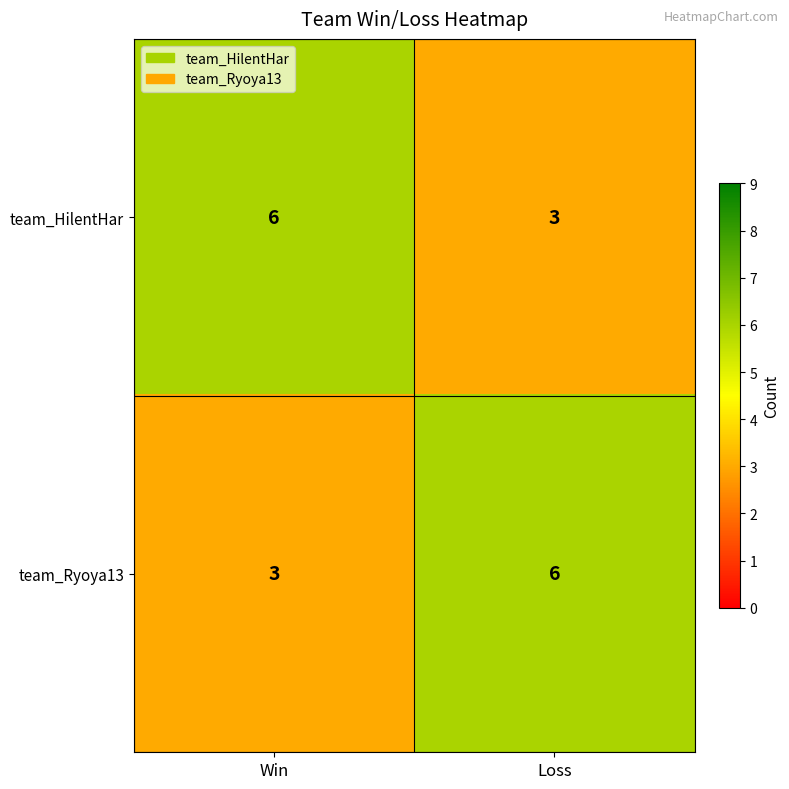

What is the sum of all team_HilentHar values?

9